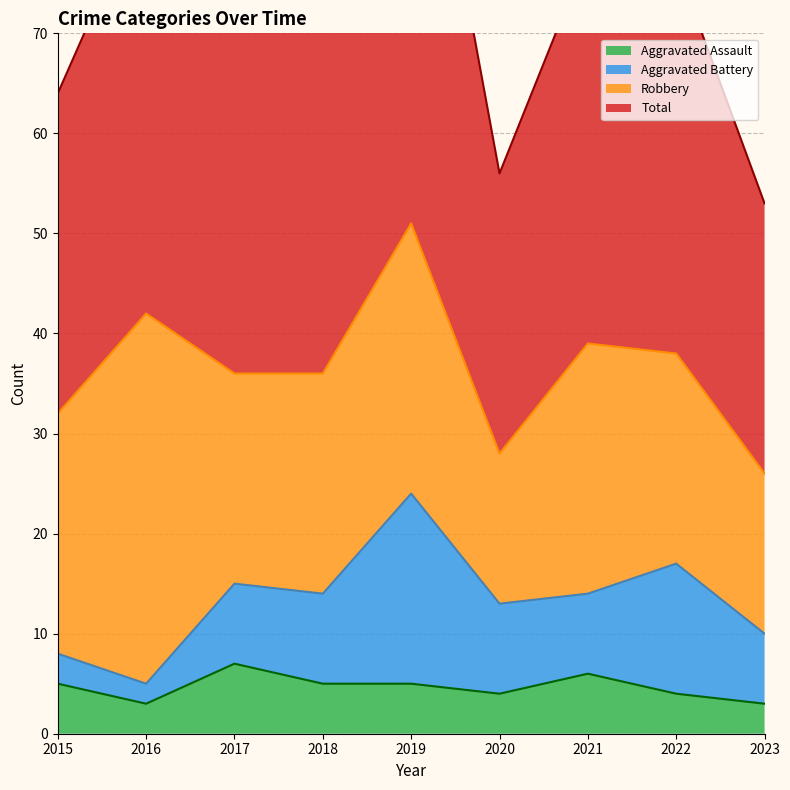

What is the value of the Total point at the 8th from the left?

77